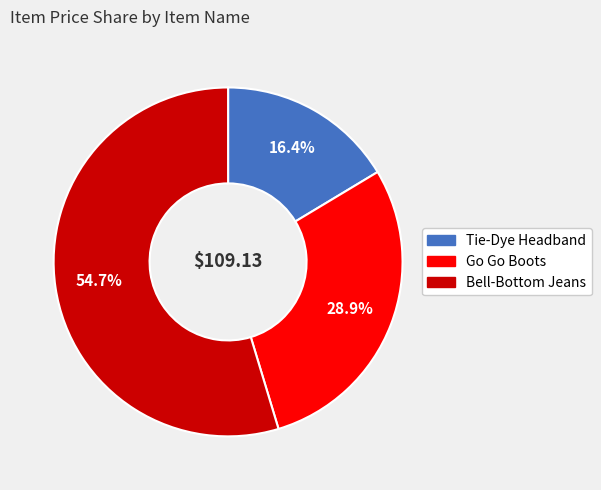

To the nearest percent, what portion does Go Go Boots represent?

29%